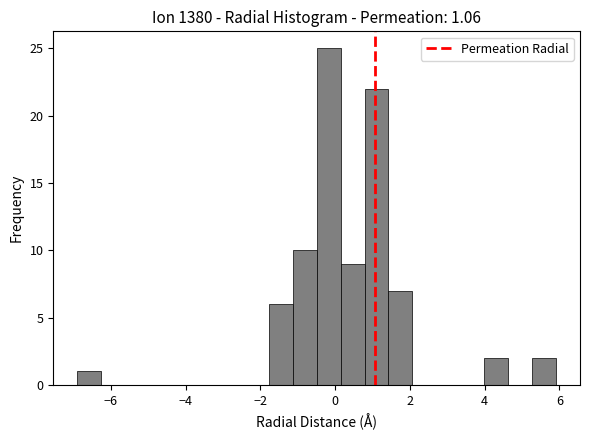

Around what value on the x-axis is the tallest bar? Give the approximate position of its centre, as read against the axis.

-0.2